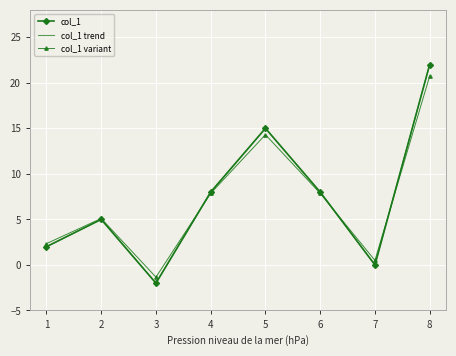

Approximately how many times larger is the value at 5 compared to 2?

3.0